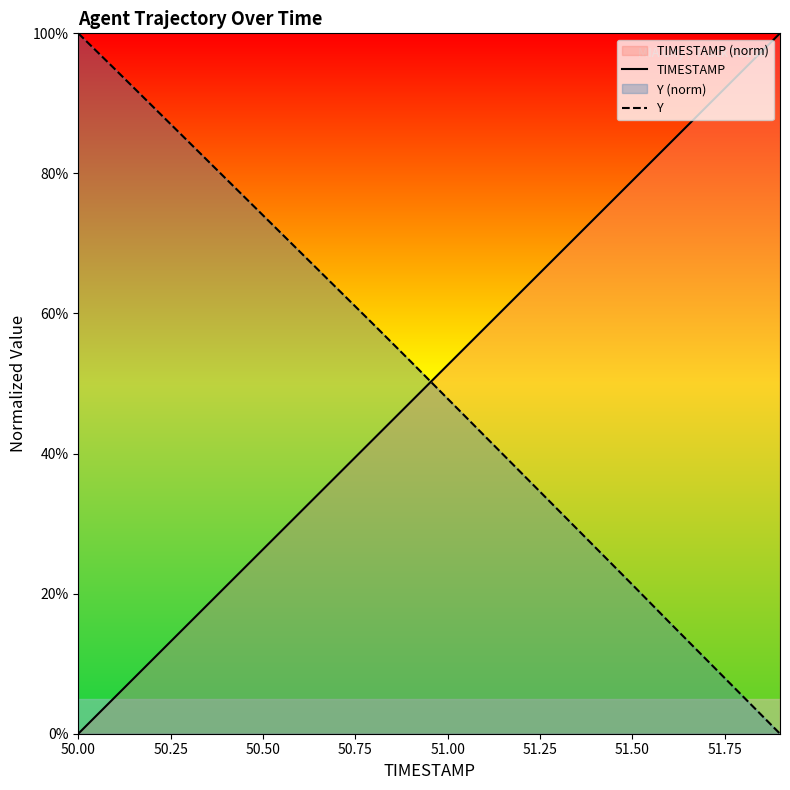

True or false: Y and TIMESTAMP cross at least once.

True